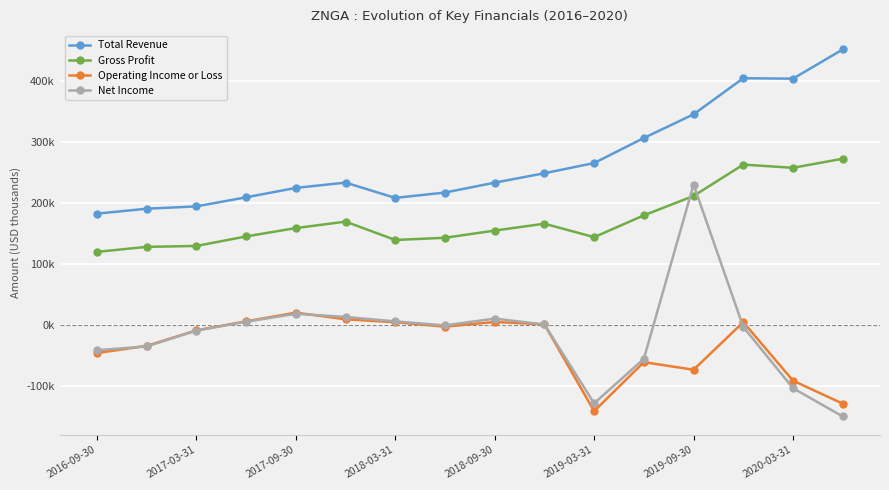

What are all the series names shown in the legend?

Total Revenue, Gross Profit, Operating Income or Loss, Net Income